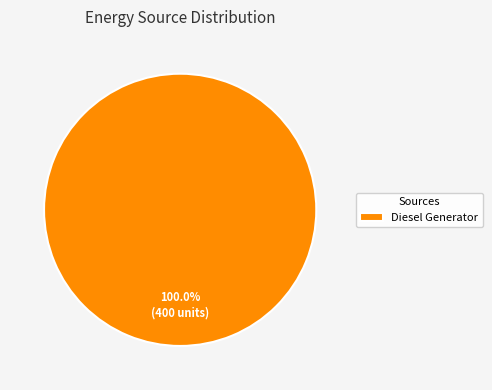

Rank the categories by value from highest to lowest.

Diesel Generator